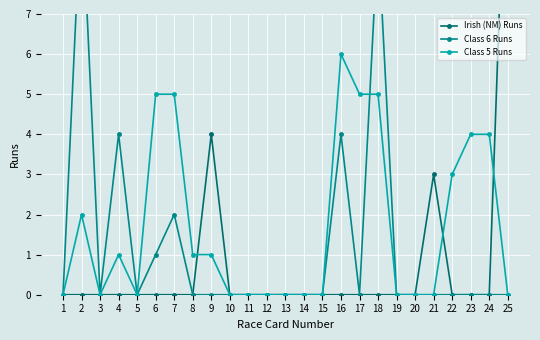

Is the value of Class 6 Runs at 24 greater than the value of Class 5 Runs at 3?

No